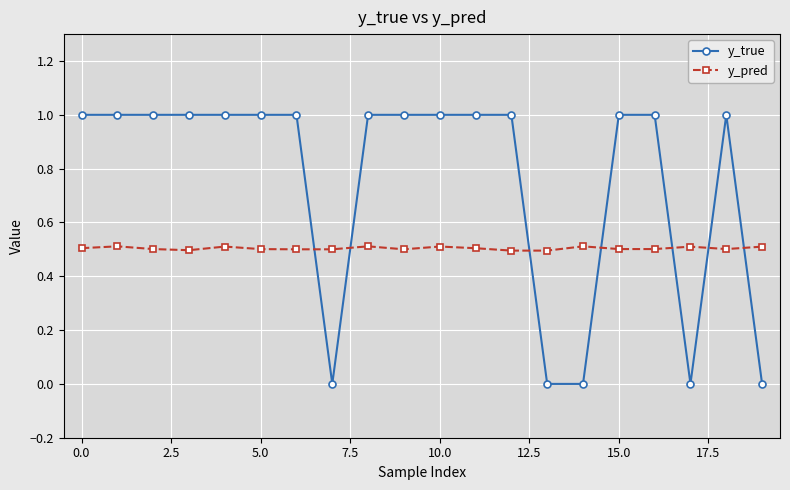

What is the difference between the maximum and second lowest values in the y_true series?

1.0